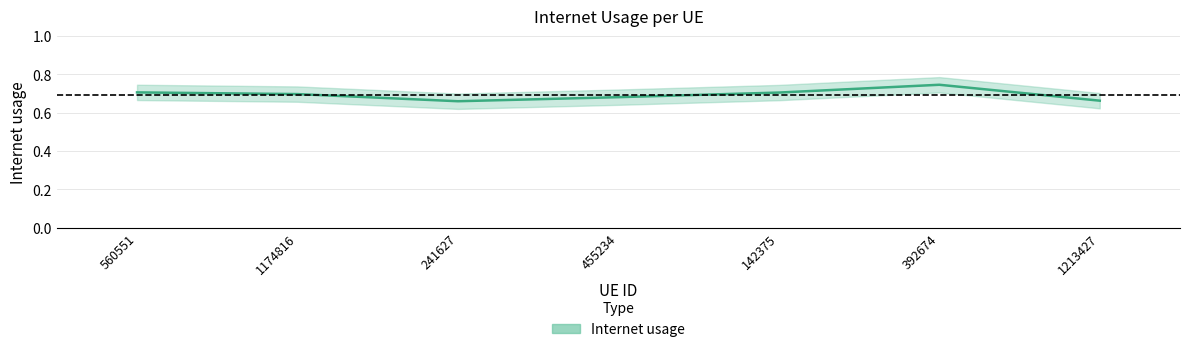

How many series are shown in this chart?

1